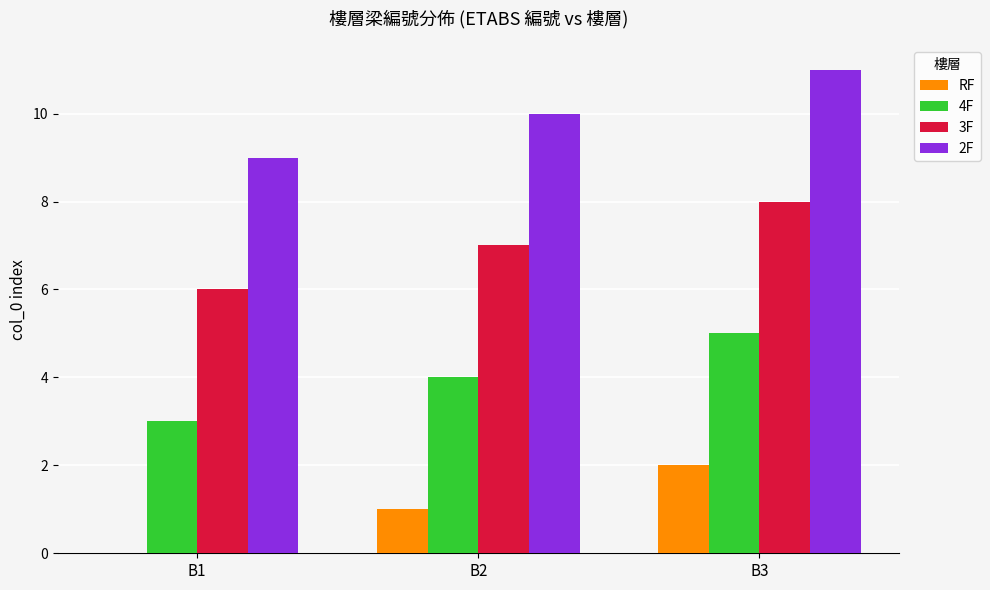

True or false: 4F has a value of 2 at B3.

False